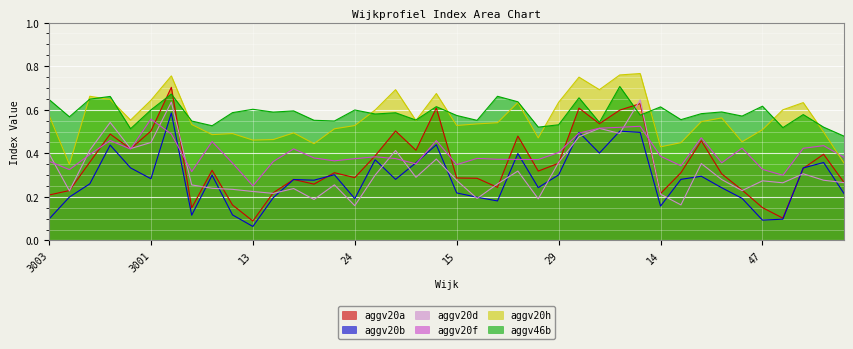

Which series has the widest spread of values?

aggv20a